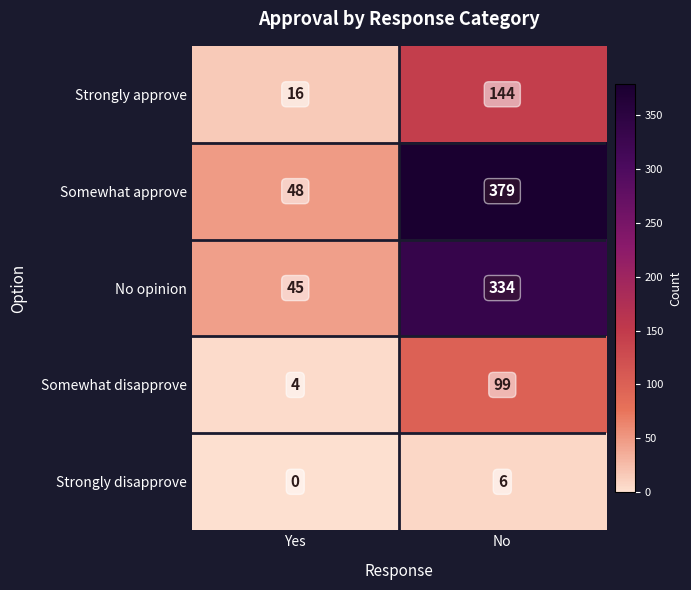

How many series are shown in this chart?

5